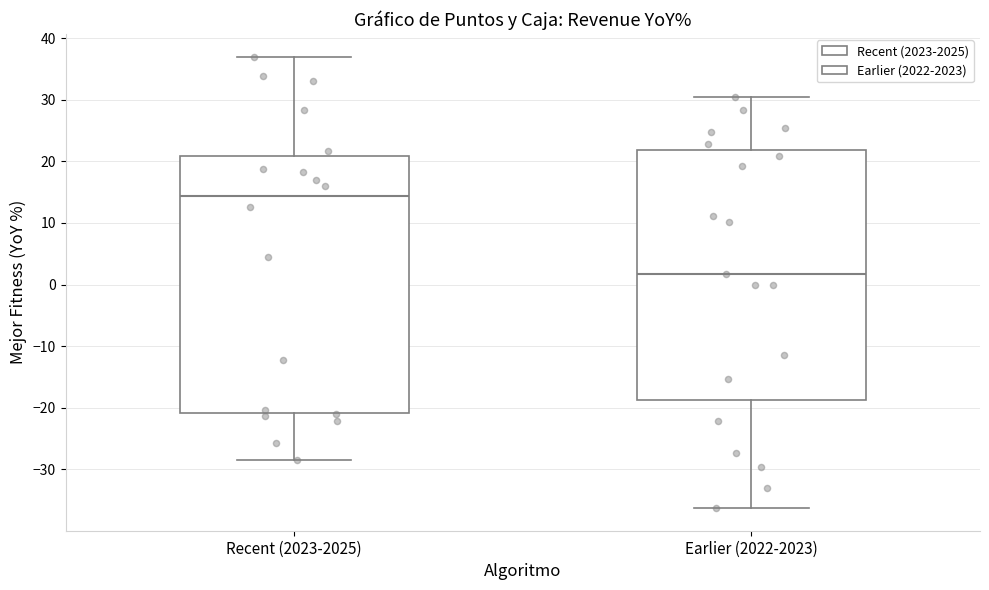

Where does the upper whisker of the box for Recent (2023-2025) end on the y-axis? The values are not printed on the chart, so give them approximately, as read against the axis.

37